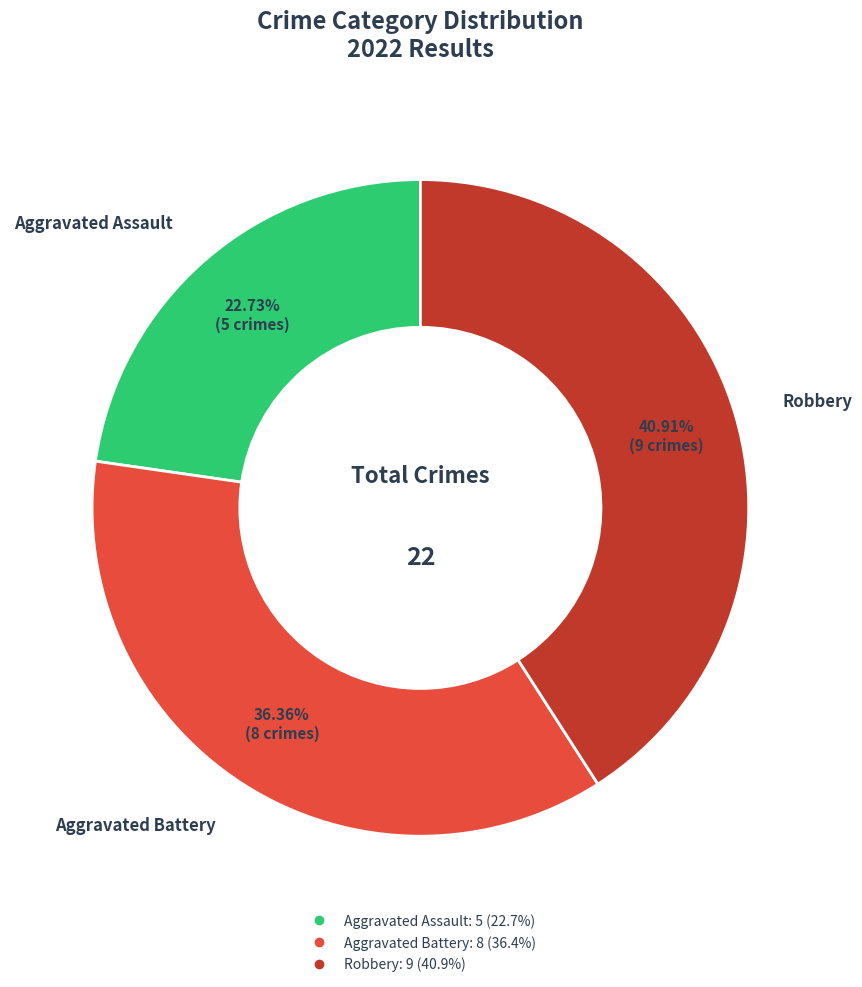

Is there a majority slice in this chart?

No